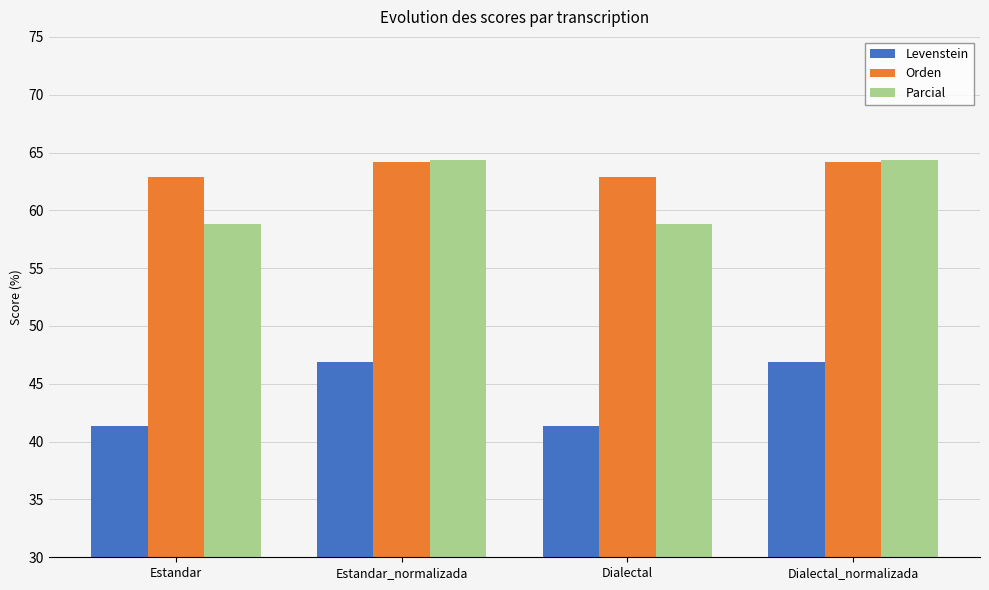

Count the Orden values in the range 62 to 64.

2